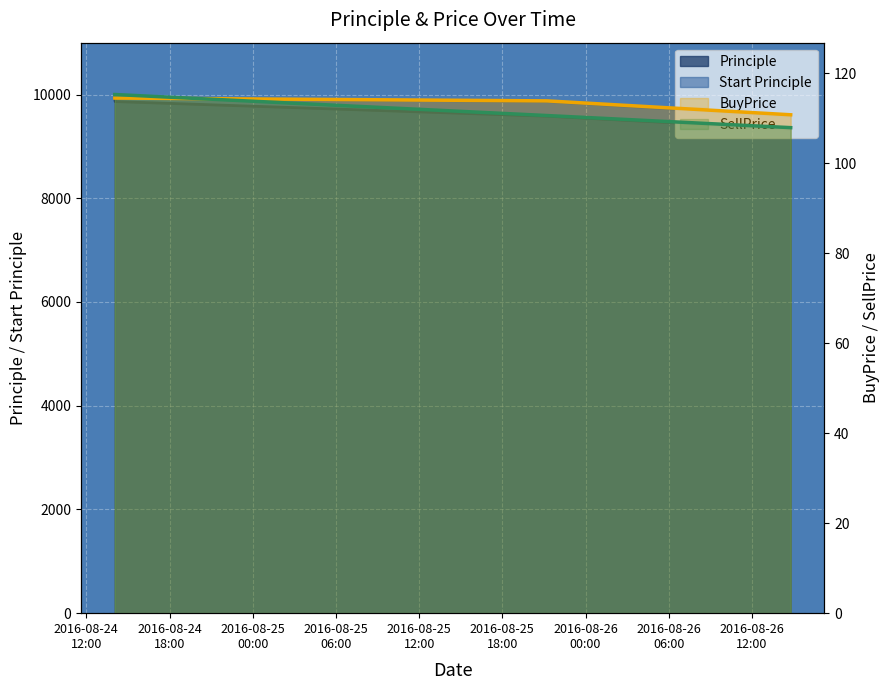

What is the sum of all Principle values?

38713.9